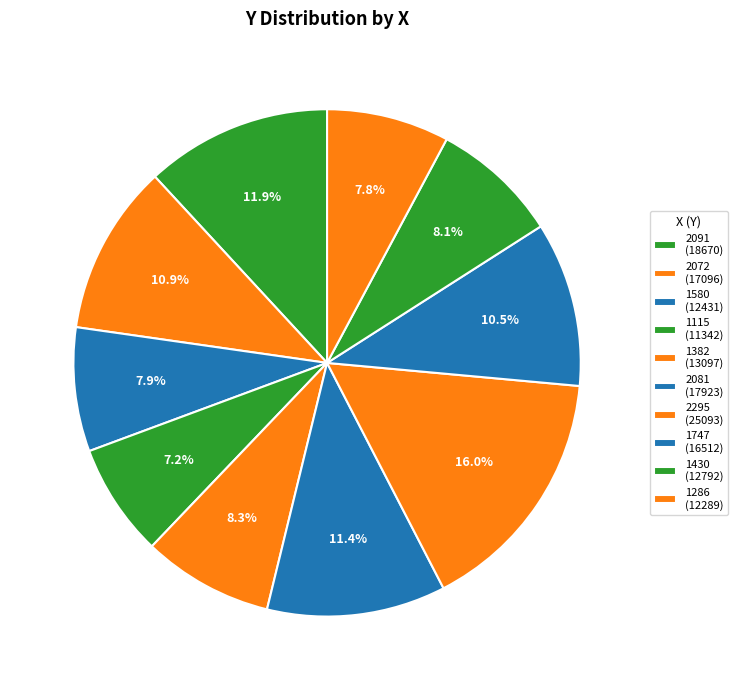

Rank the categories by value from highest to lowest.

2295, 2091, 2081, 2072, 1747, 1382, 1430, 1580, 1286, 1115